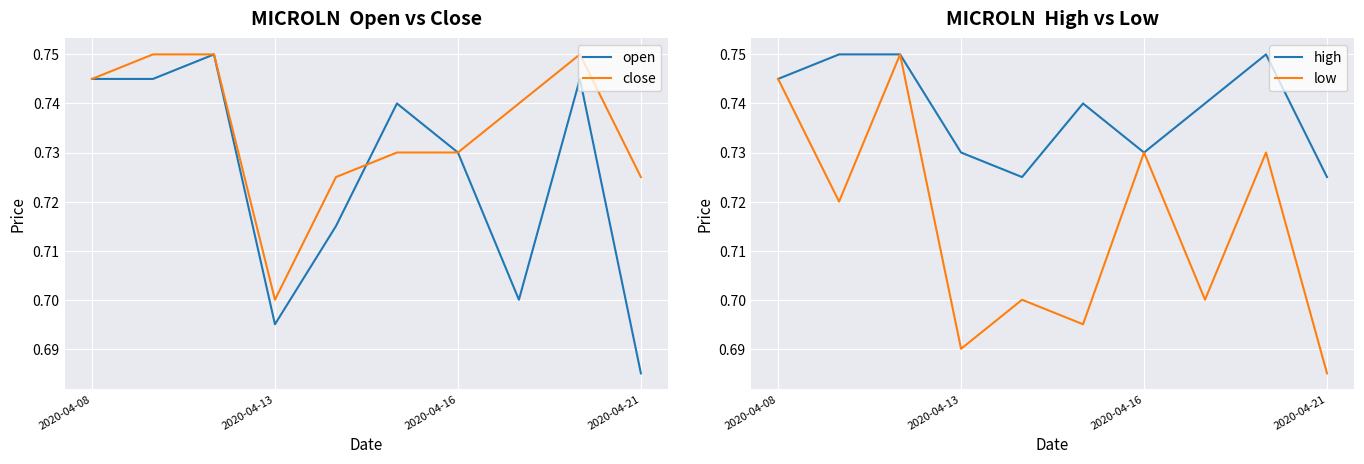

What is the minimum value shown in the chart?

0.7